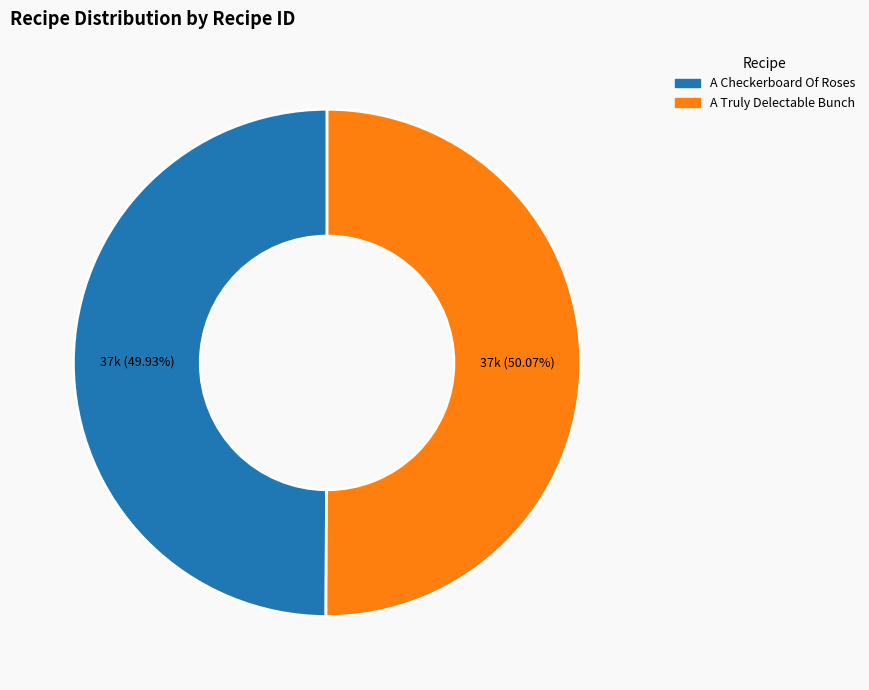

Is it true that A Truly Delectable Bunch is 36% of the pie?

False